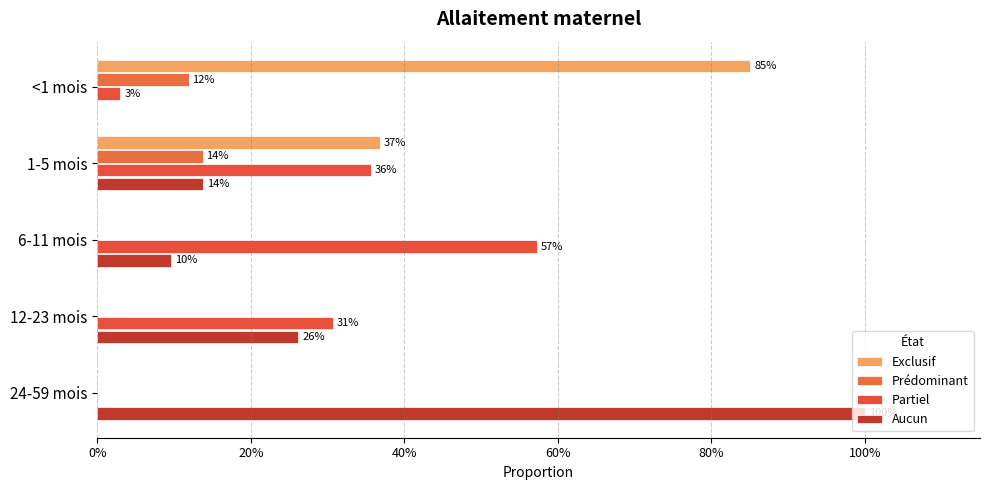

Which series has the largest range (max minus min)?

Aucun